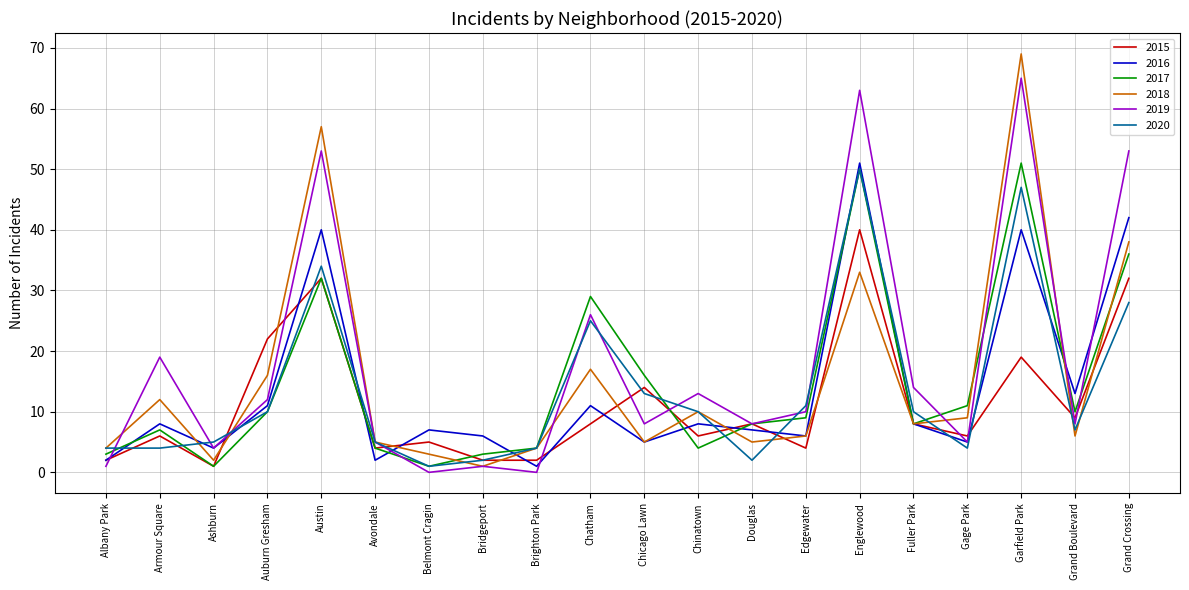

Is it true that 2019 equals 79 at Austin?

False